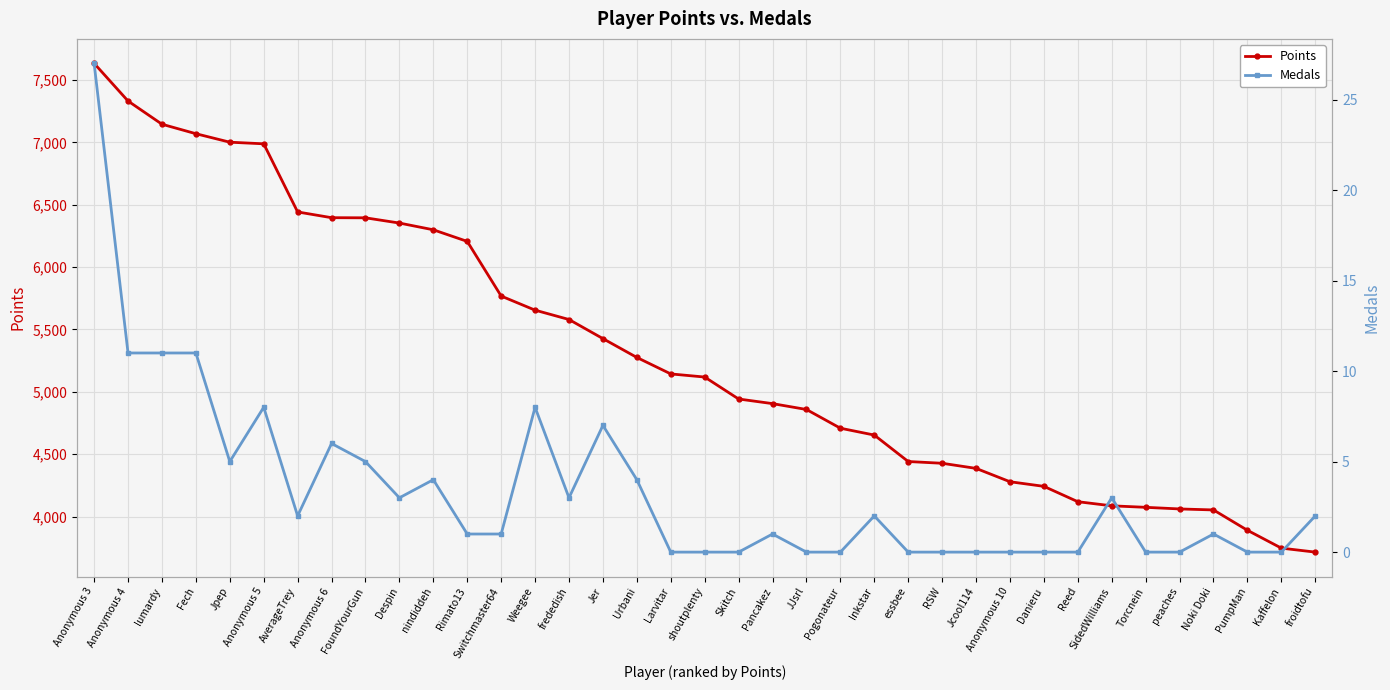

What is the value of the Medals point at the 24th from the left?

2